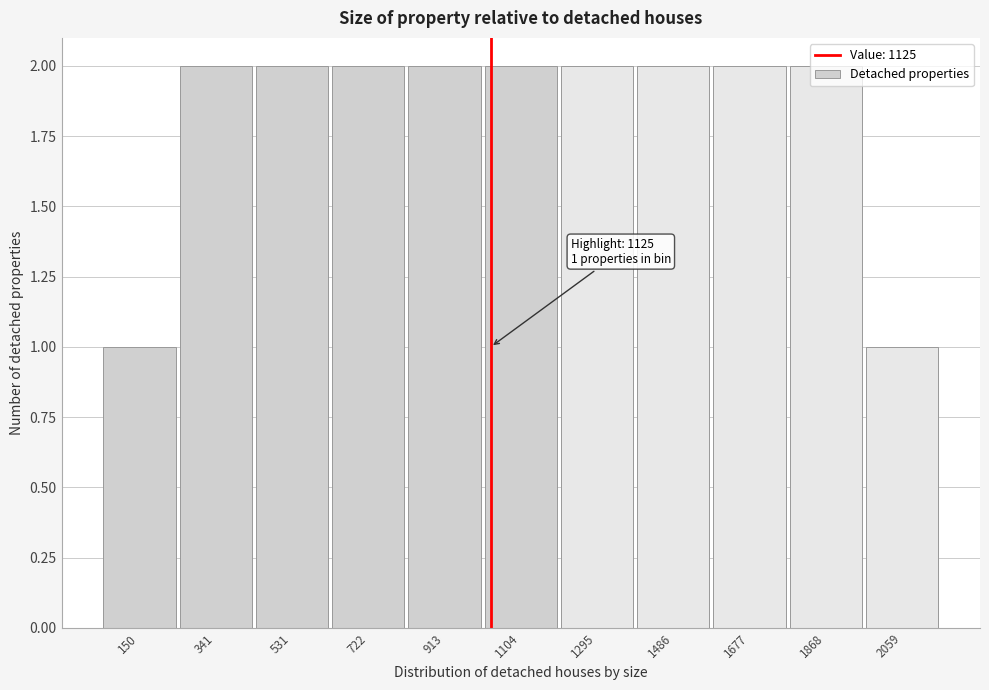

Between 150 and 1486, which is larger?

1486